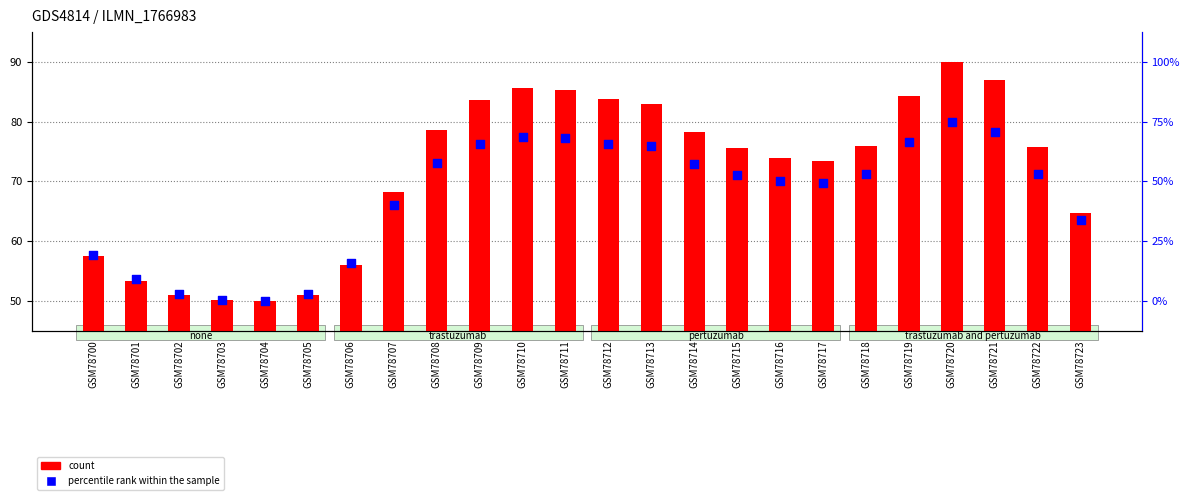

At which category is the sum across all series the highest?

GSM78720